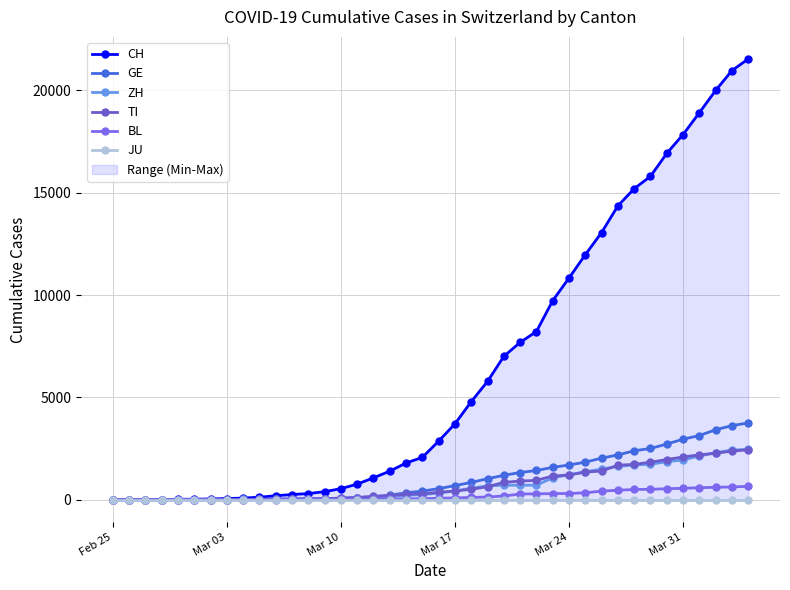

How many values in the GE series exceed 544?

19